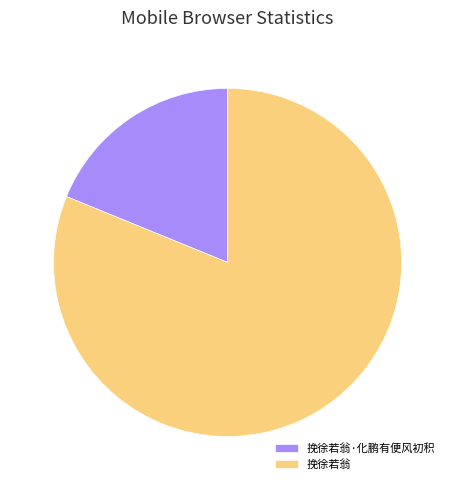

The 挽徐若翁 slice represents 81% of the pie. True or false?

True